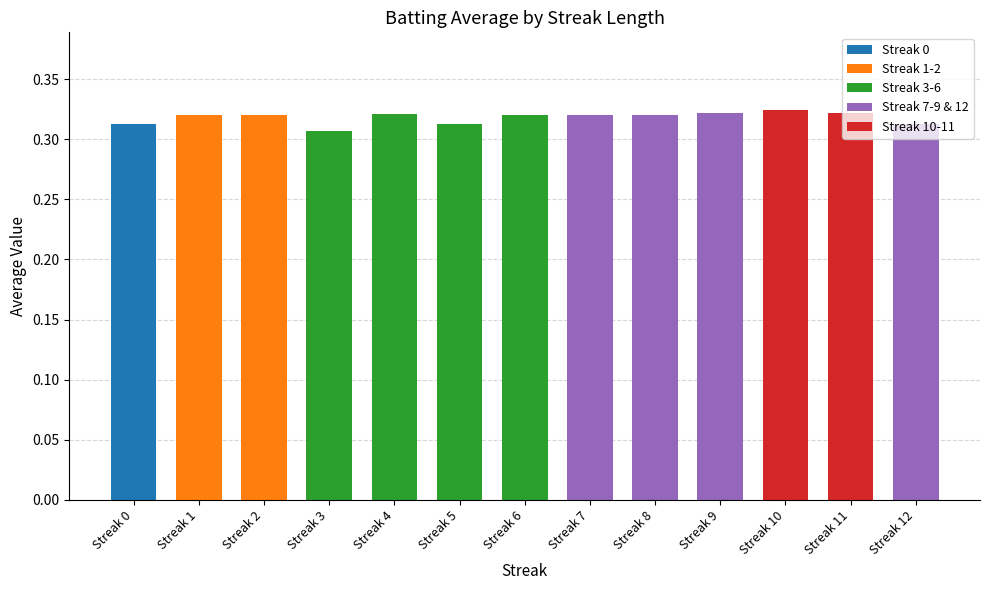

Read the value at Streak 4.

0.3